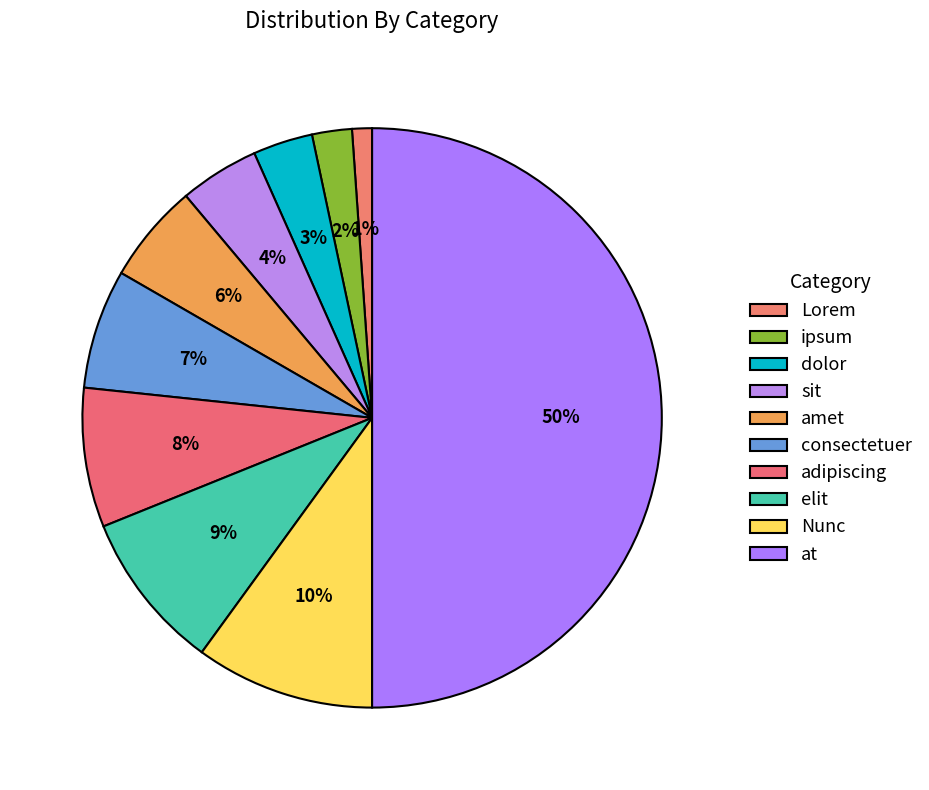

Combined, what portion of the pie is Nunc and at?

60.0%